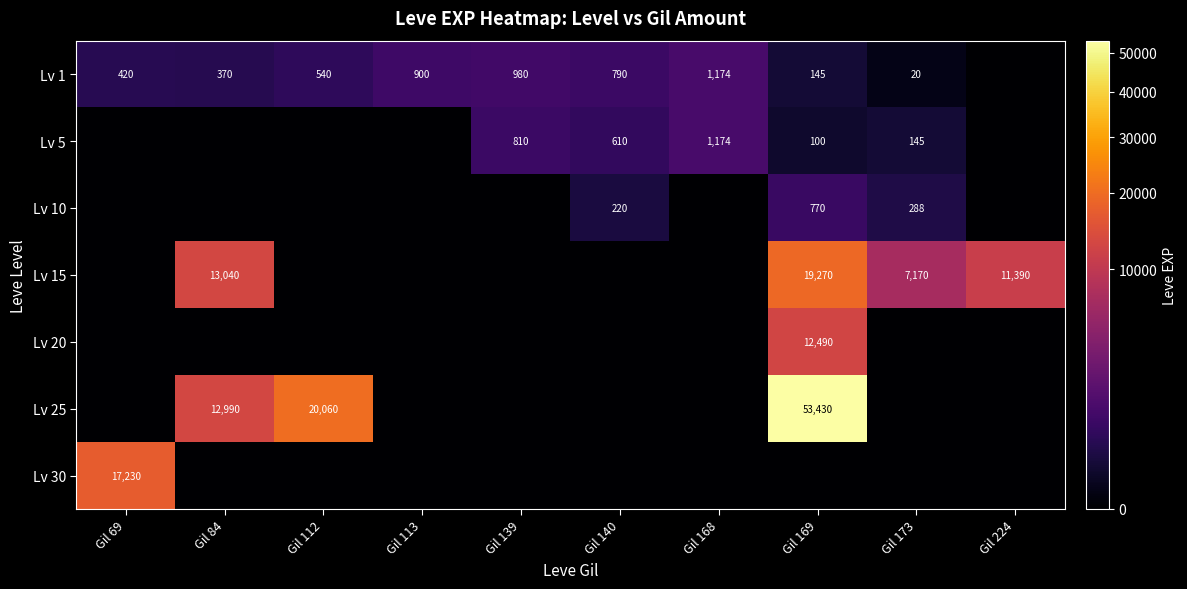

The Lv 1 series shows 1174 at Gil 168. True or false?

True